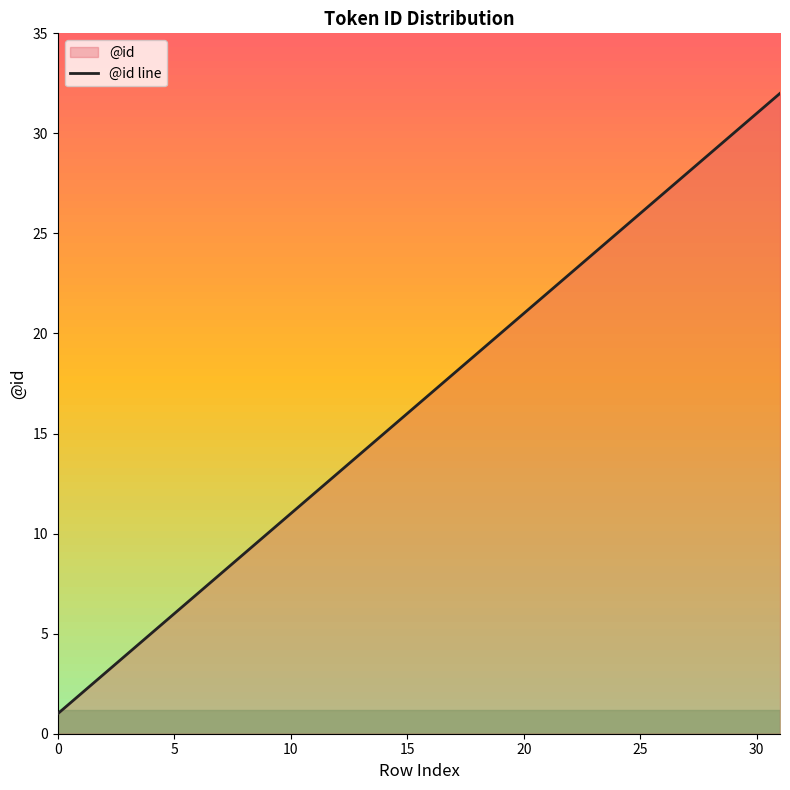

What is the difference between the maximum and minimum values?

31